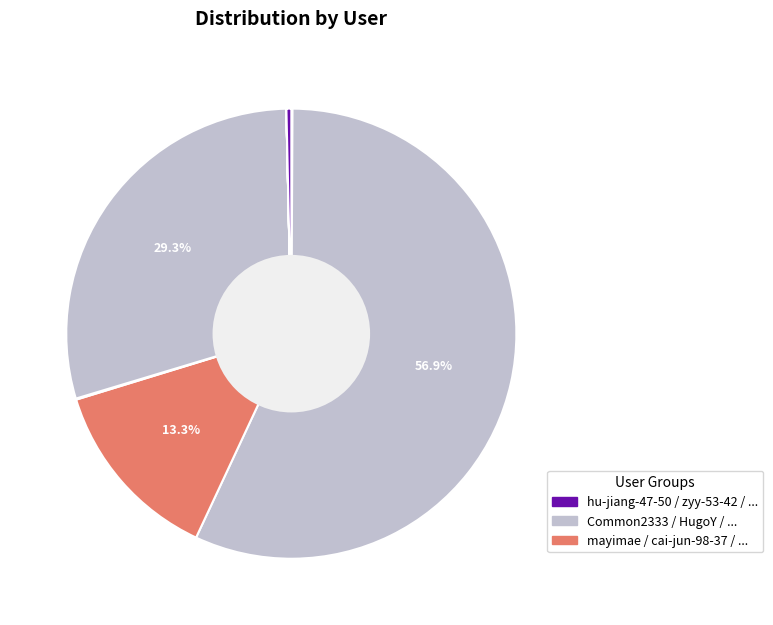

To the nearest percent, what is the difference between the largest and smallest slice percentages?

57%